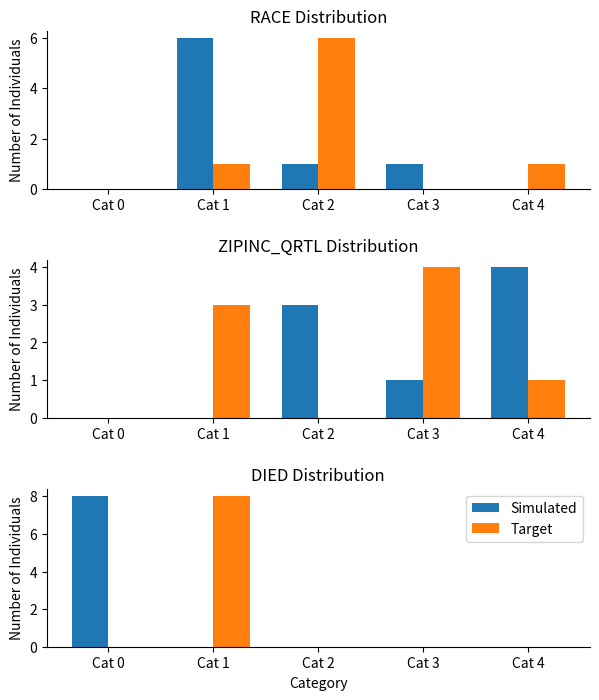

At which category is the sum across all series the highest?

Cat 0